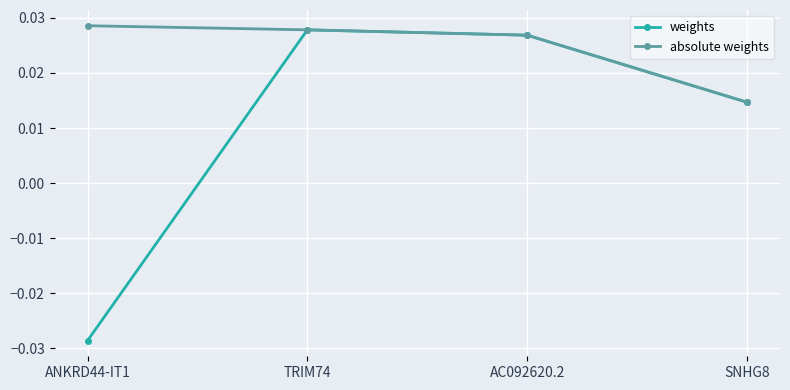

Rank the series by their average value, from highest to lowest.

absolute weights, weights